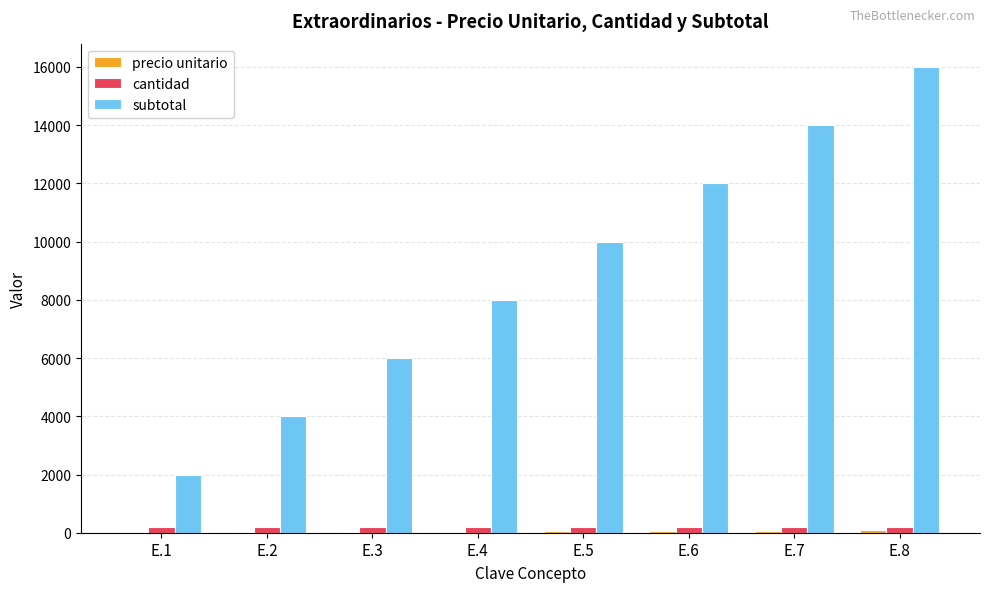

Which series has the largest total across all categories?

subtotal